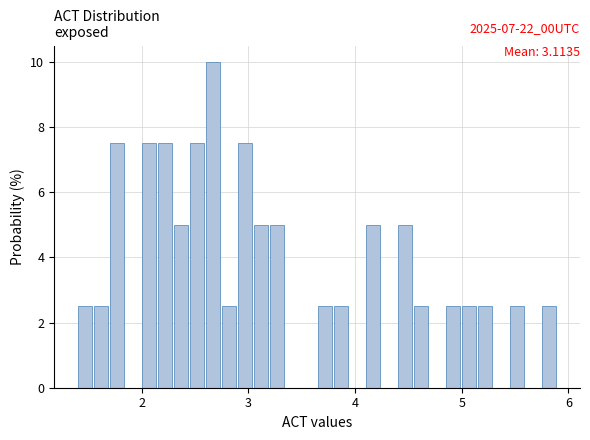

Around what value on the x-axis is the tallest bar? Give the approximate position of its centre, as read against the axis.

2.7